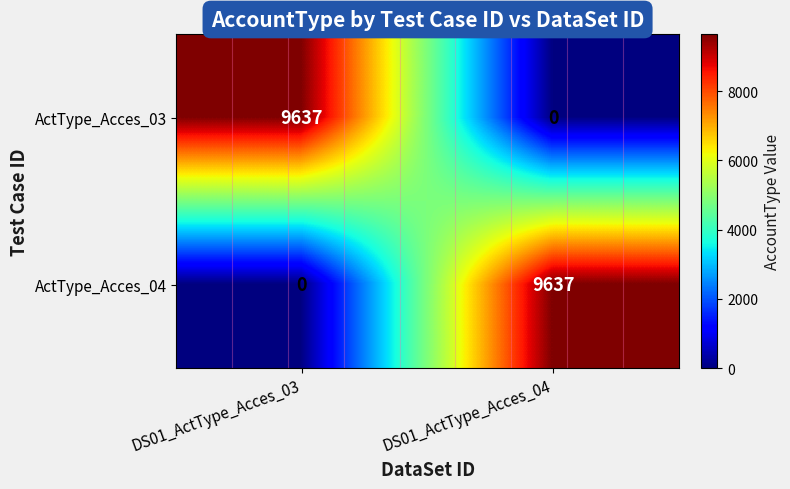

What is the total value across all series at DS01_ActType_Acces_03?

9637